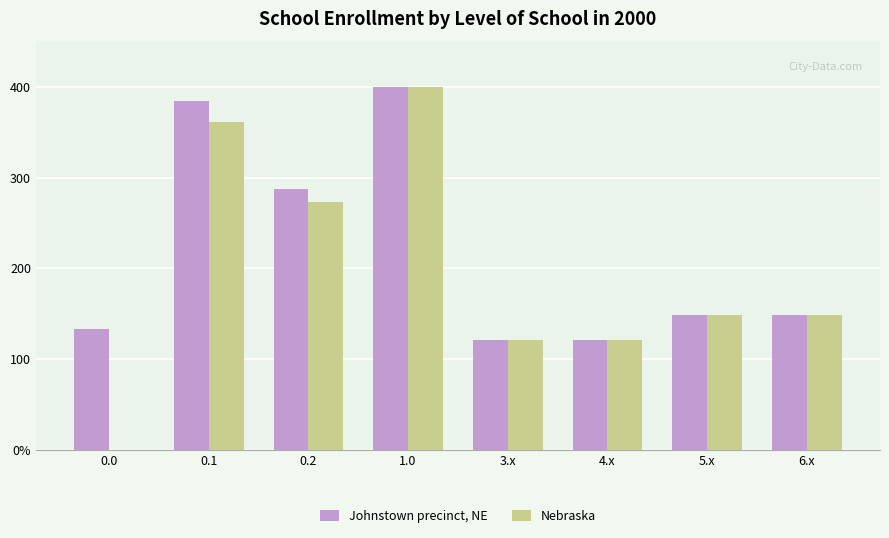

What is the total value across all series at 0.1?

745.7